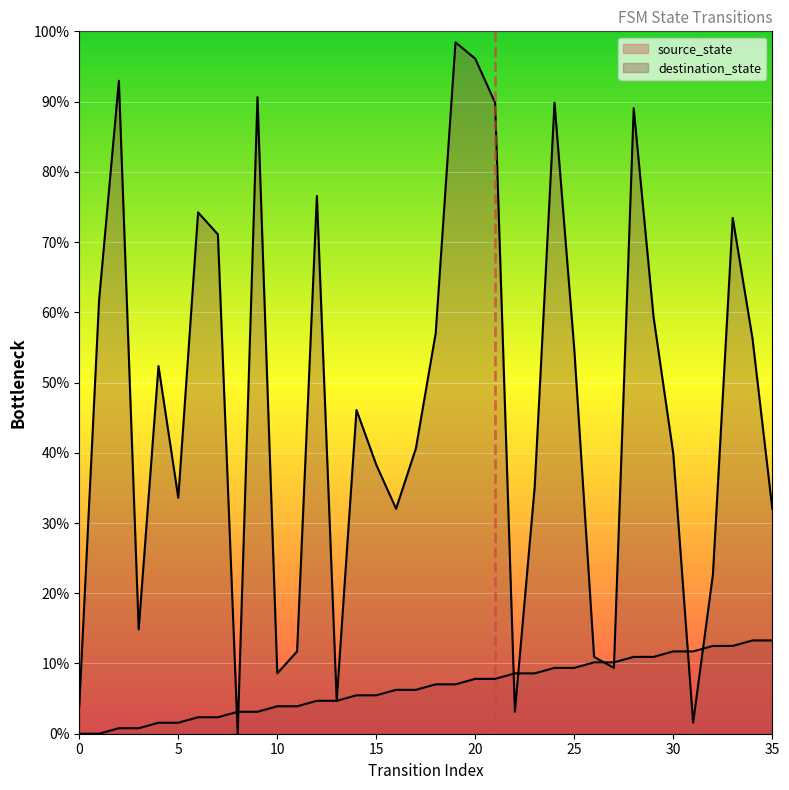

Reading left to right, list all the values displayed in this chart.

source_state: 0.0	0.0	0.8	0.8	1.6	1.6	2.3	2.3	3.1	3.1	3.9	3.9	4.7	4.7	5.5	5.5	6.2	6.2	7.0	7.0	7.8	7.8	8.6	8.6	9.4	9.4	10.2	10.2	10.9	10.9	11.7	11.7	12.5	12.5	13.3	13.3
destination_state: 3.9	61.7	93.0	14.8	52.3	33.6	74.2	71.1	0.0	90.6	8.6	11.7	76.6	4.7	46.1	38.3	32.0	40.6	57.0	98.4	96.1	89.8	3.1	35.2	89.8	54.7	10.9	9.4	89.1	59.4	39.8	1.6	22.7	73.4	56.2	32.0